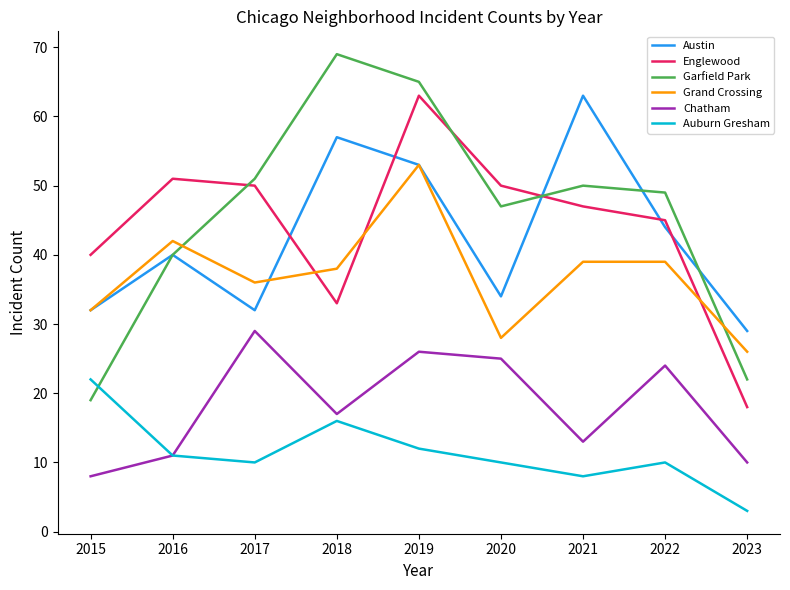

How many interior local peaks does the Garfield Park series have?

2